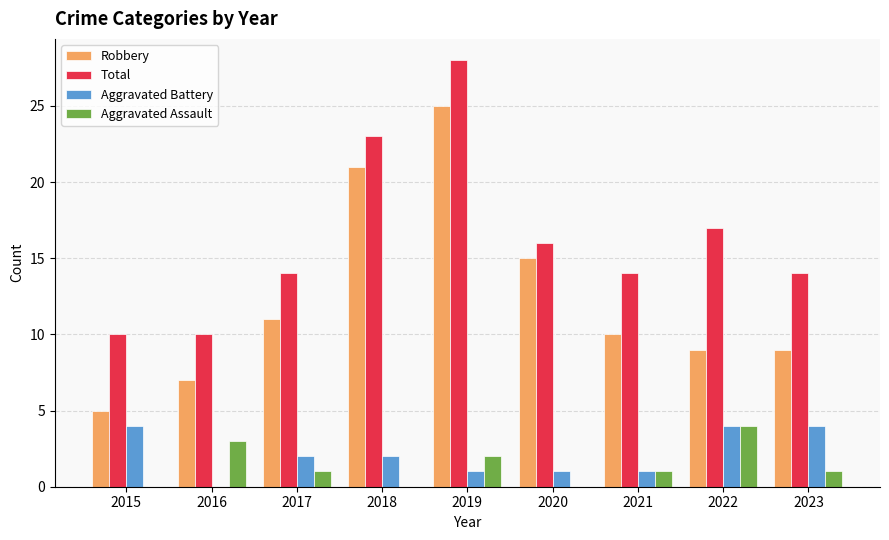

What is the greatest value displayed?

28